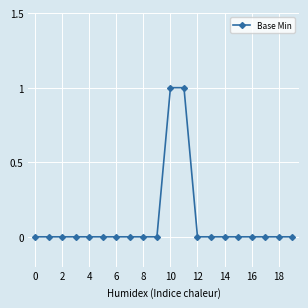

What is the difference between the maximum and minimum values?

1